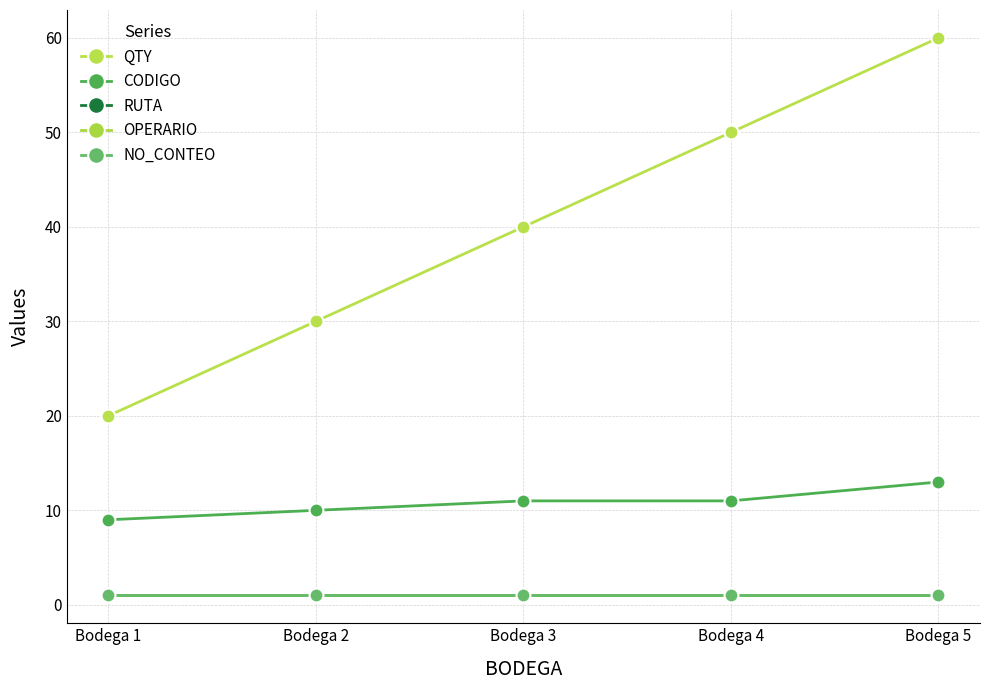

Rank the series by their maximum value, from highest to lowest.

QTY, CODIGO, RUTA, OPERARIO, NO_CONTEO